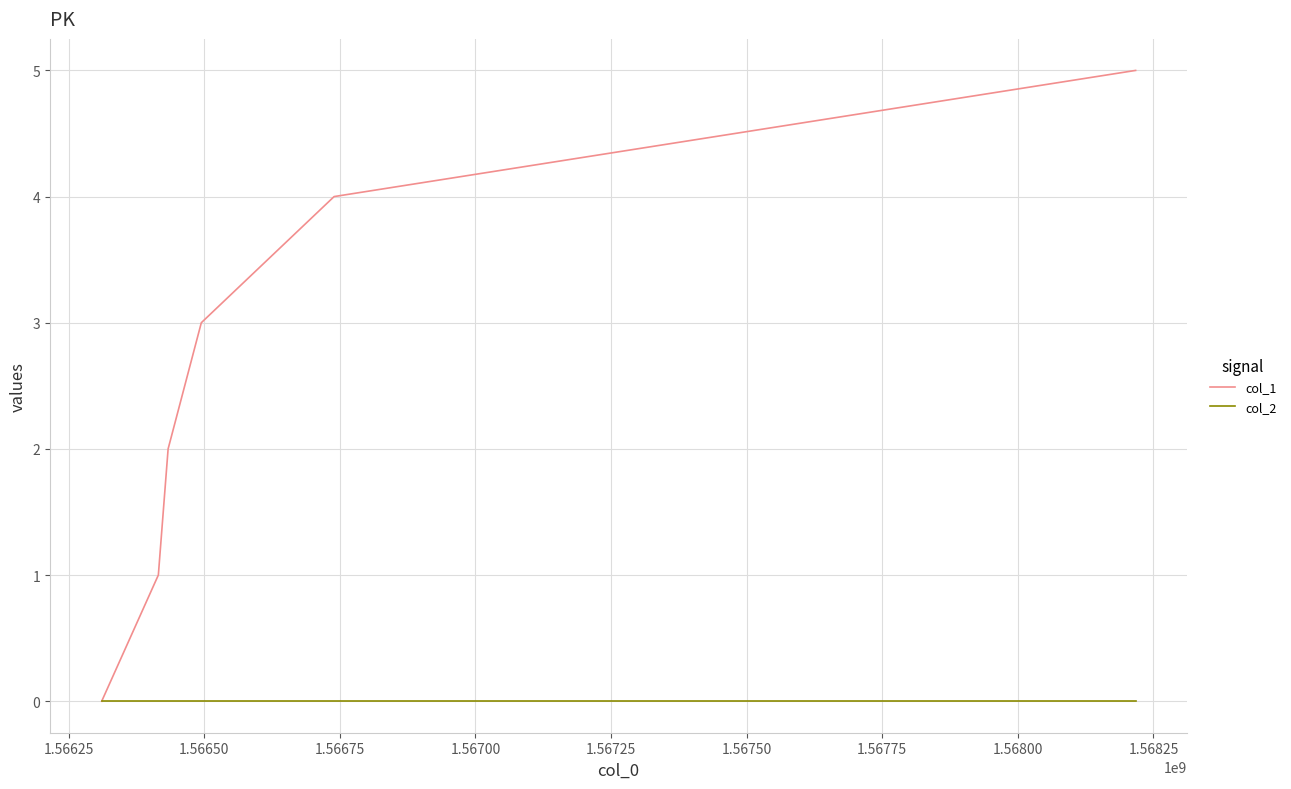

What is the difference between the maximum and minimum values in the col_1 series?

5